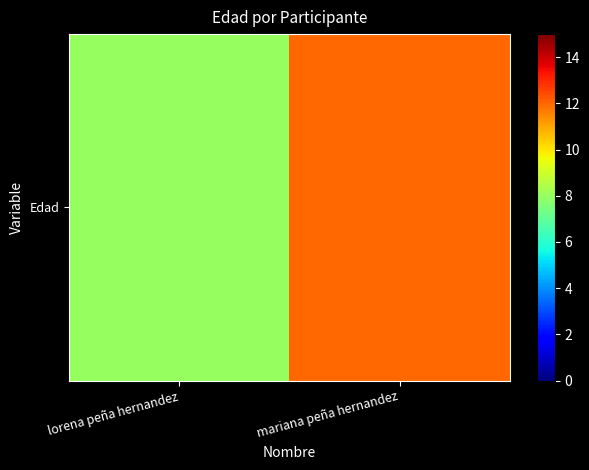

The chart shows a value of 8 at lorena peña hernandez. True or false?

True